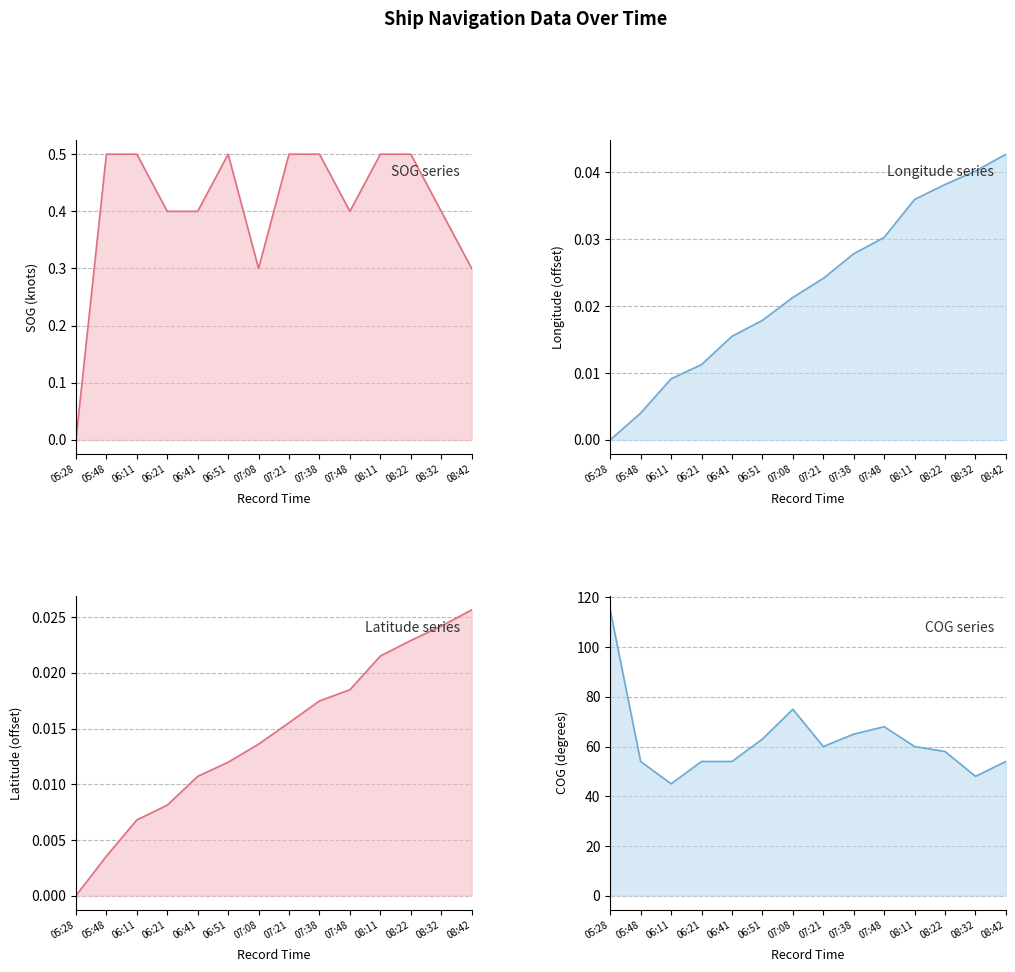

What are all the series names shown in the legend?

SOG, Longitude, Latitude, COG